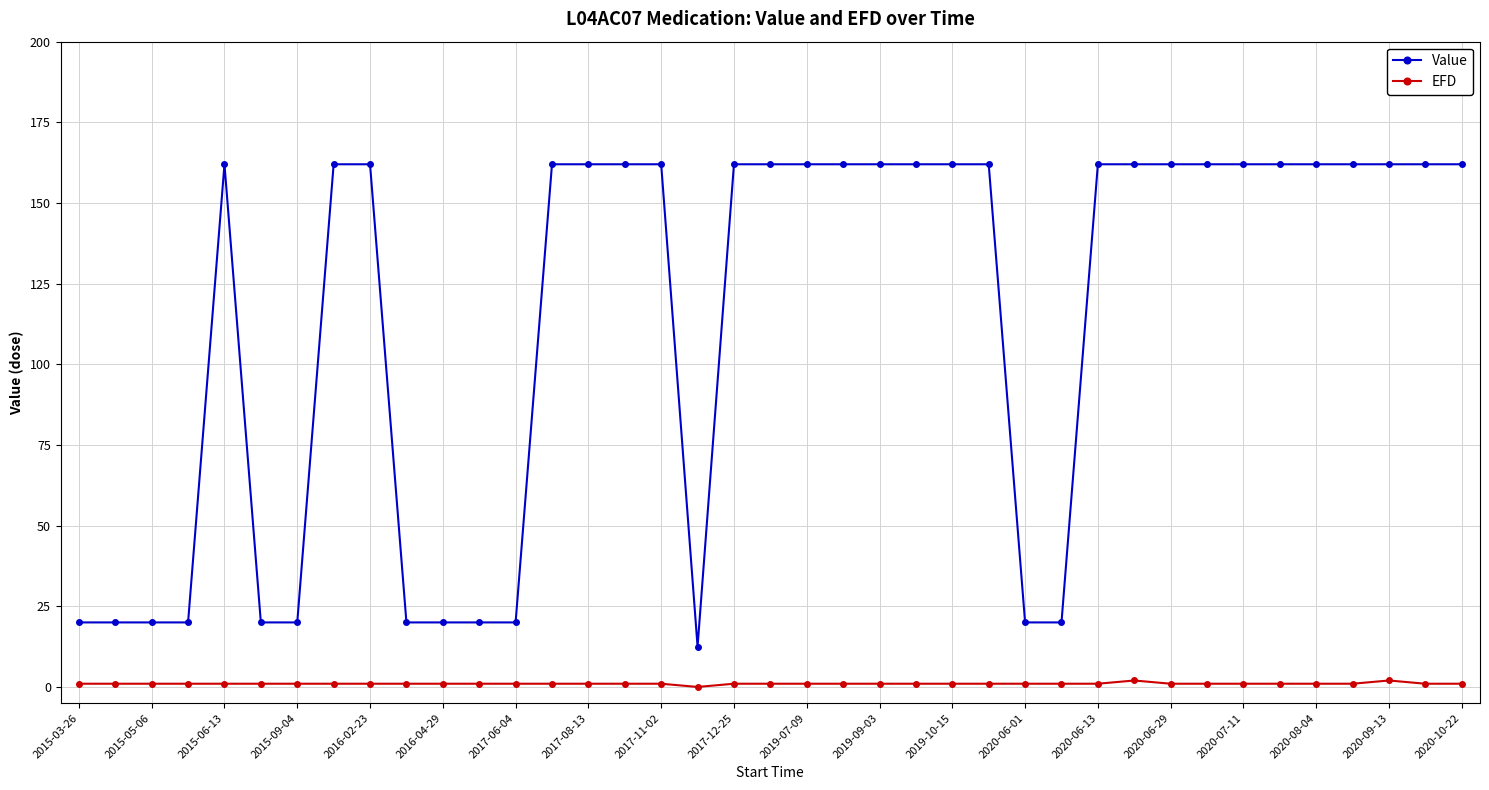

Is this an area chart (filled region under the line)?

No